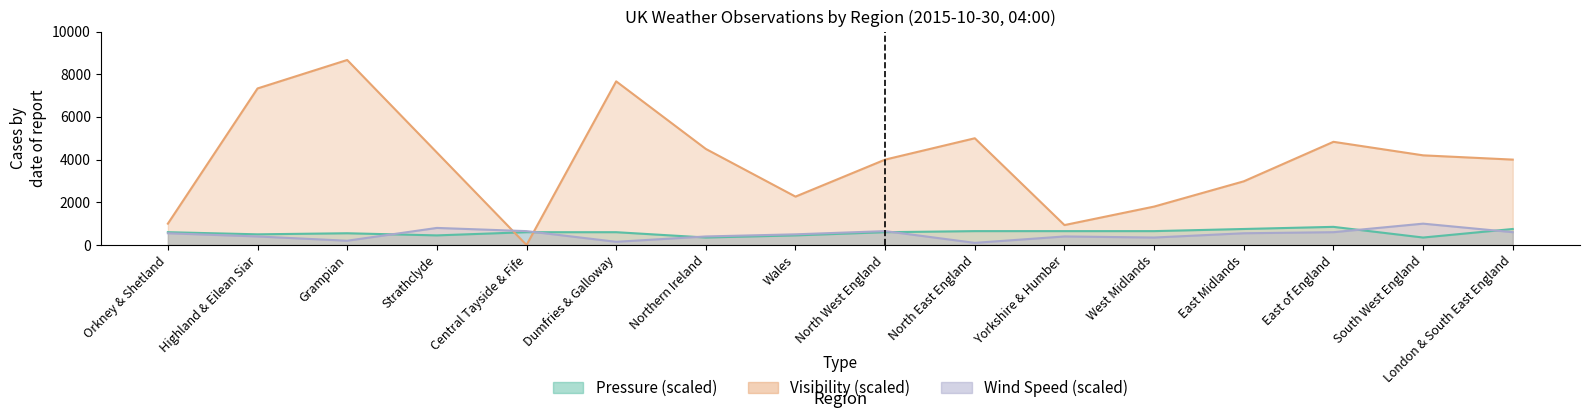

At which category is the sum across all series the highest?

Grampian